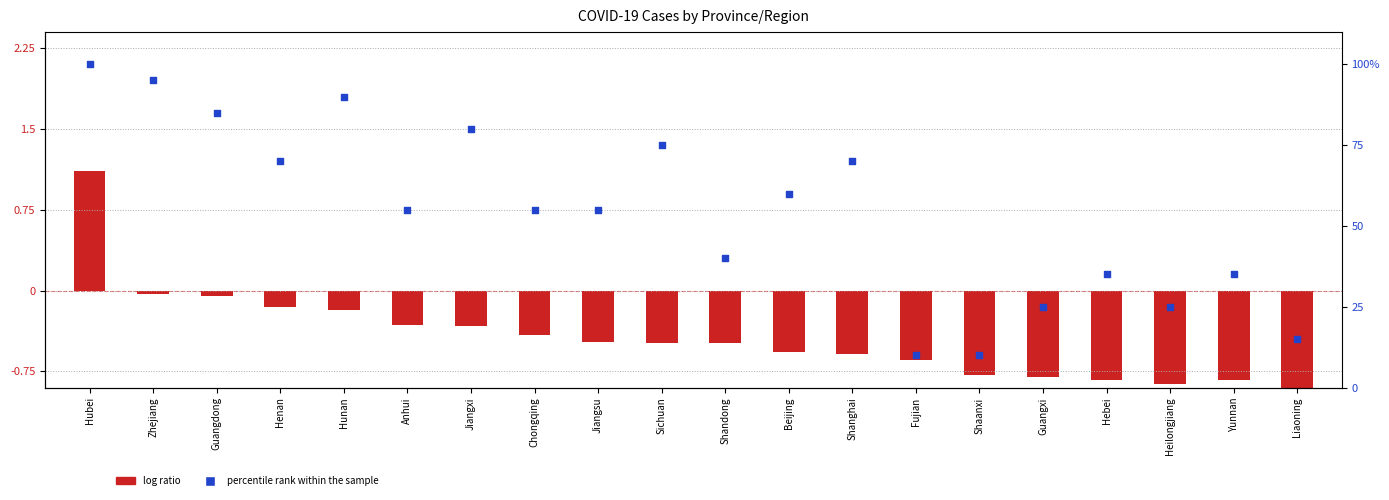

Which series has the largest Y range (max minus min)?

percentile rank within the sample